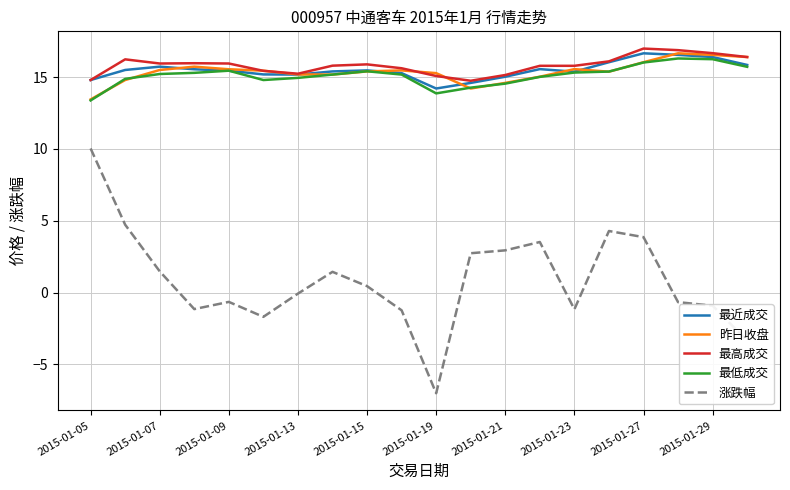

What is the greatest value displayed?

17.0